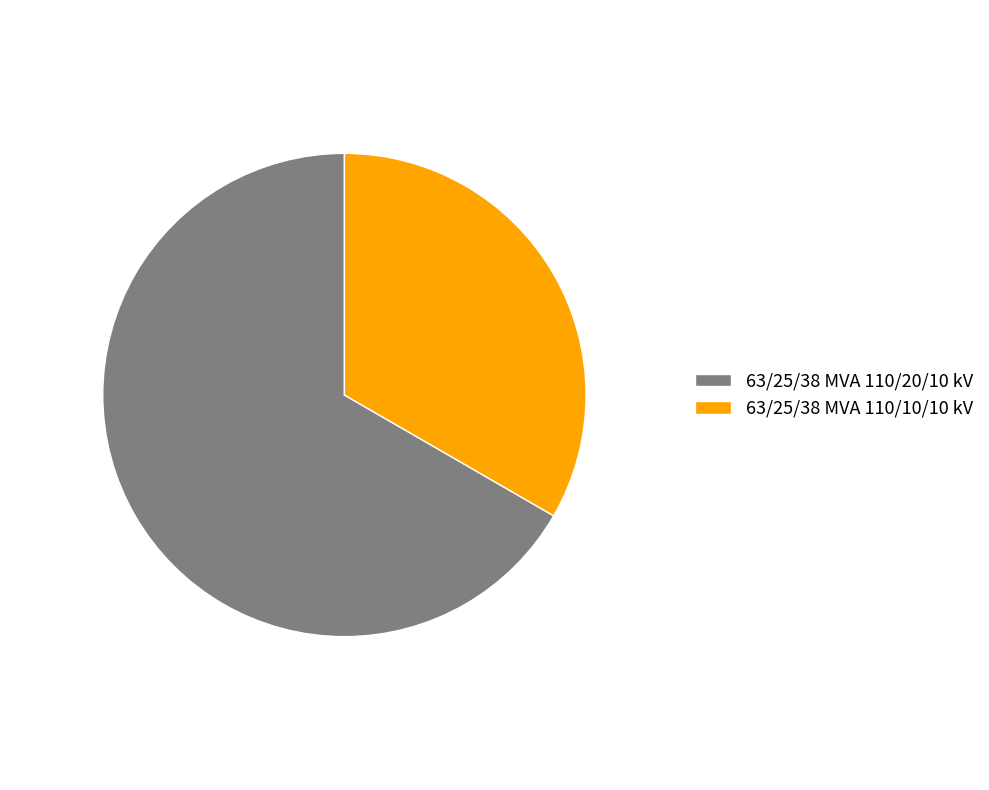

Does 63/25/38 MVA 110/10/10 kV account for over 50% of the chart?

No